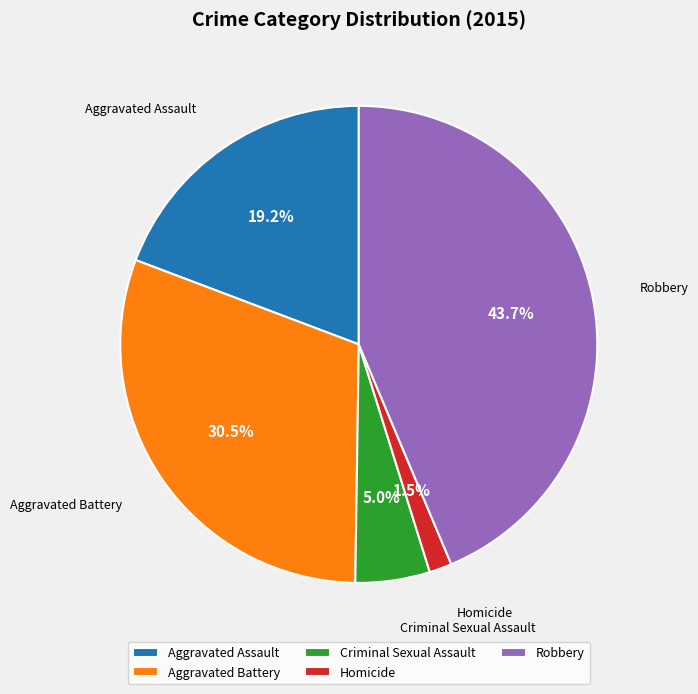

To the nearest percent, what is the difference between the largest and smallest slice percentages?

42%